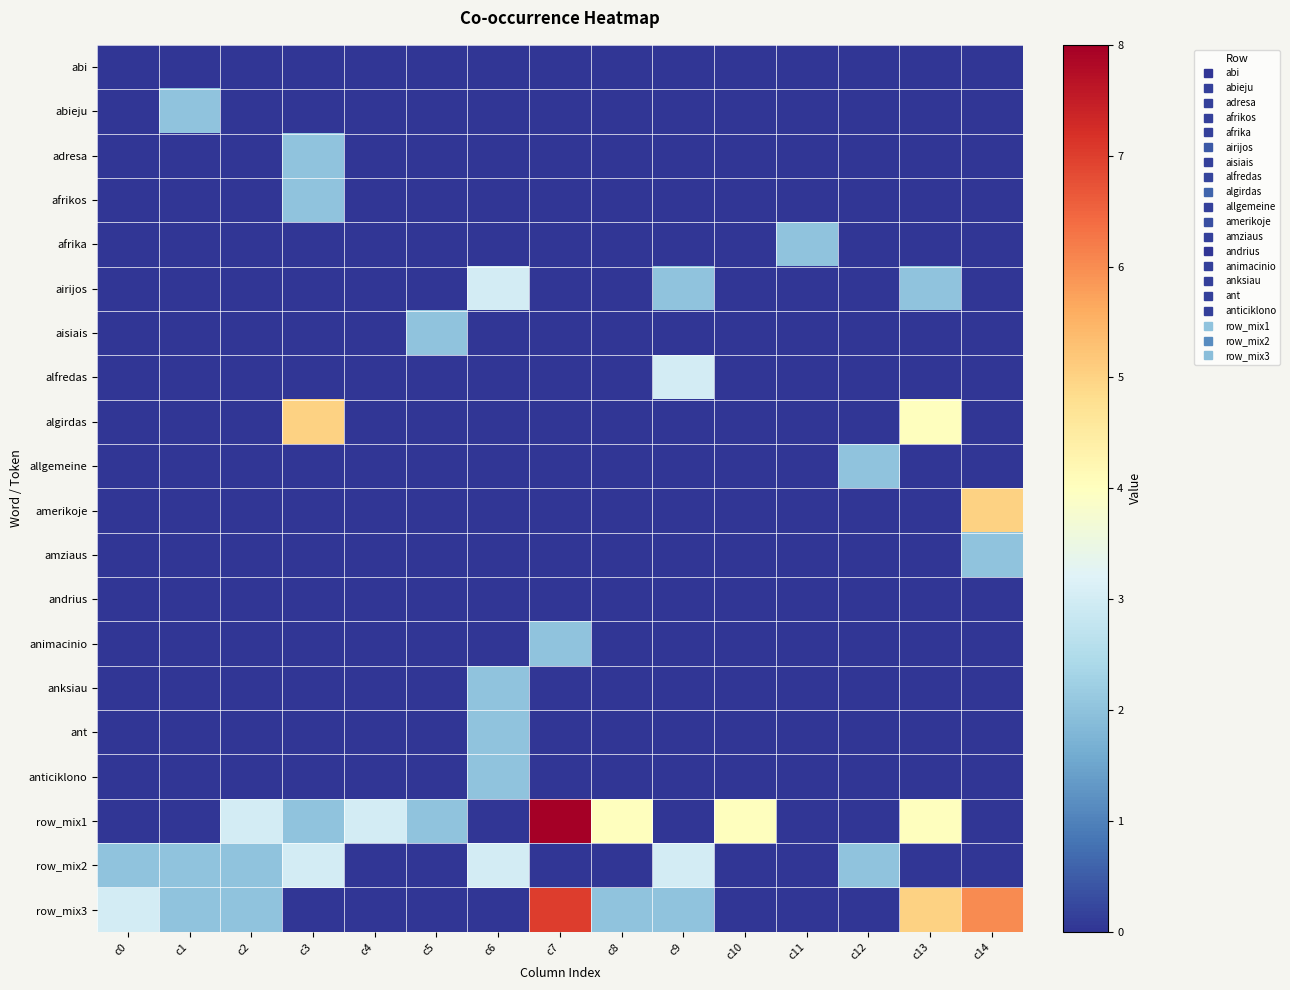

What is the difference between the highest and lowest values at c4?

3